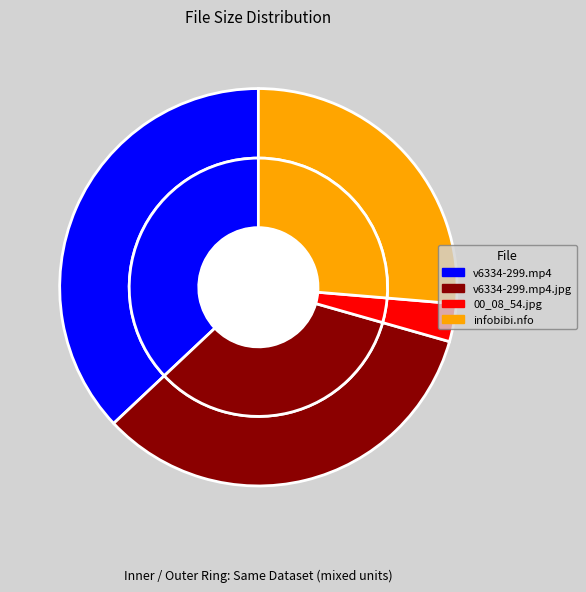

Does any single category account for the majority?

No